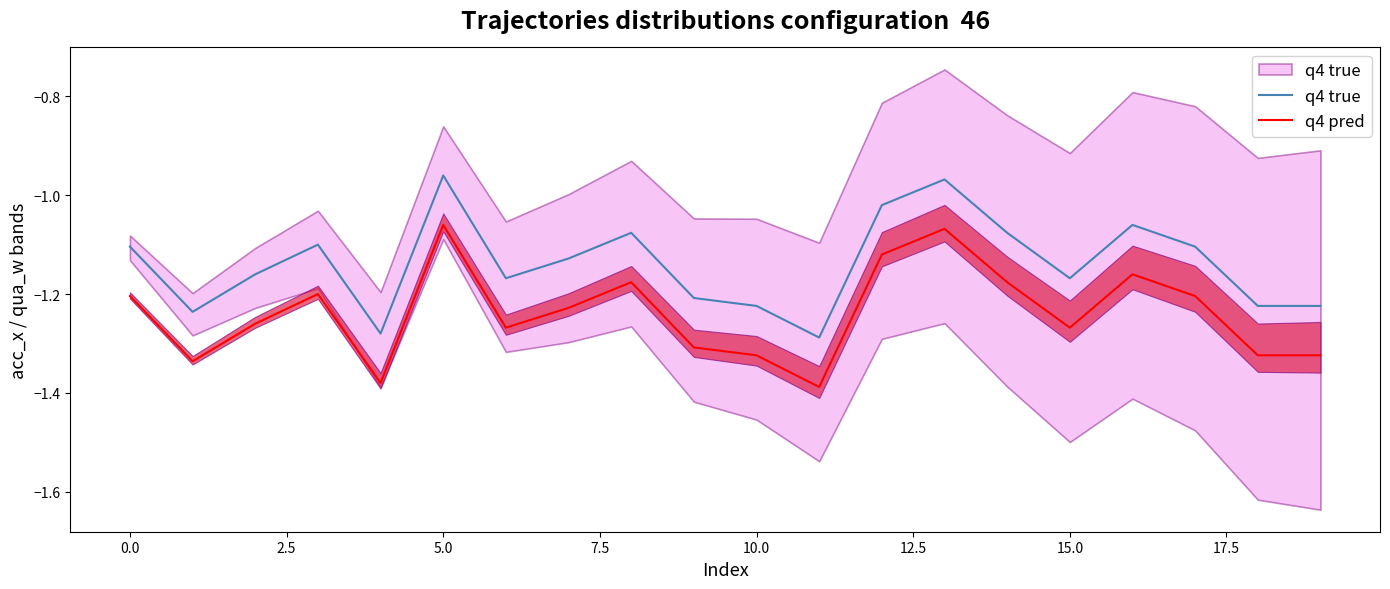

Reading left to right, list all the values displayed in this chart.

q4 true: -1.1	-1.2	-1.2	-1.1	-1.3	-1.0	-1.2	-1.1	-1.1	-1.2	-1.2	-1.3	-1.0	-1.0	-1.1	-1.2	-1.1	-1.1	-1.2	-1.2
q4 pred: -1.2	-1.3	-1.3	-1.2	-1.4	-1.1	-1.3	-1.2	-1.2	-1.3	-1.3	-1.4	-1.1	-1.1	-1.2	-1.3	-1.2	-1.2	-1.3	-1.3